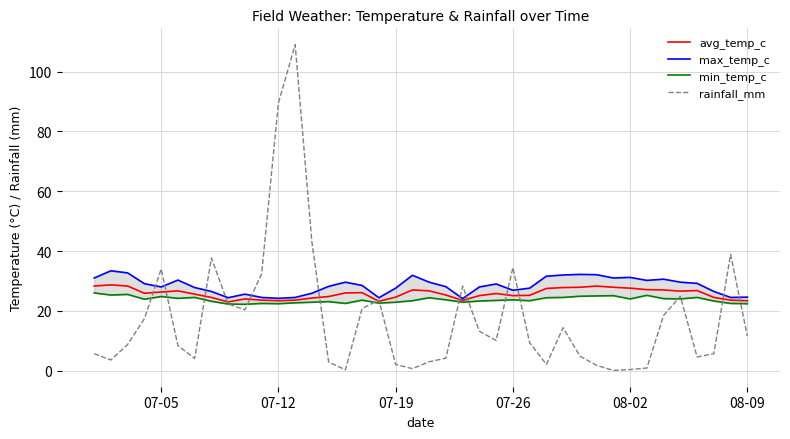

What is the maximum value for rainfall_mm?

109.0